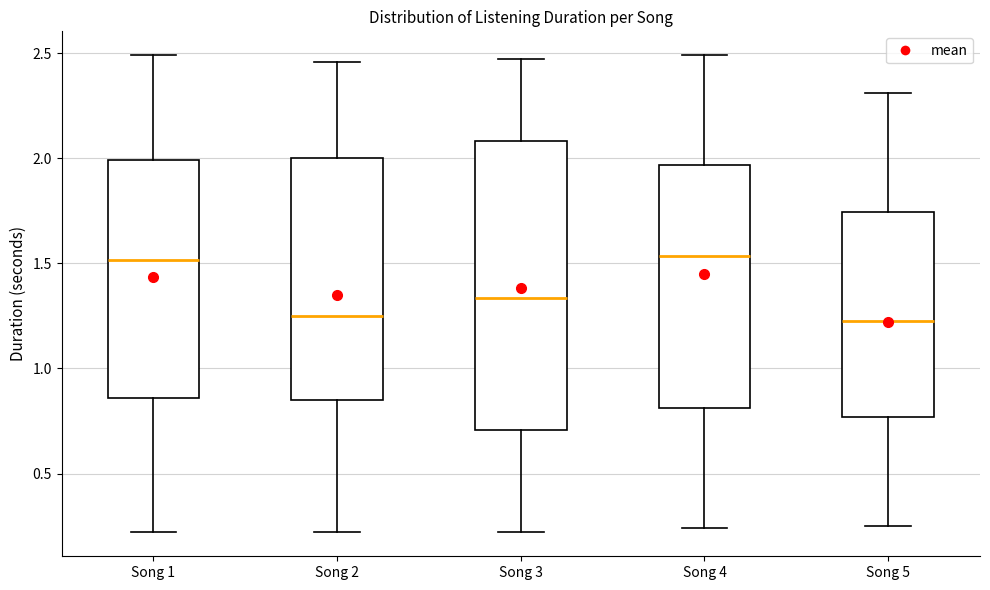

Reading left to right, read every box against the y-axis: the position of its median line, the range the box covers, and the ends of its whiskers. The values are not printed on the chart, so give them approximately, as read against the axis.

Song 1: median 1.50, box 0.85 to 2.00, whiskers 0.20 to 2.50
Song 2: median 1.25, box 0.85 to 2.00, whiskers 0.20 to 2.45
Song 3: median 1.35, box 0.70 to 2.10, whiskers 0.20 to 2.45
Song 4: median 1.55, box 0.80 to 1.95, whiskers 0.25 to 2.50
Song 5: median 1.25, box 0.75 to 1.75, whiskers 0.25 to 2.30